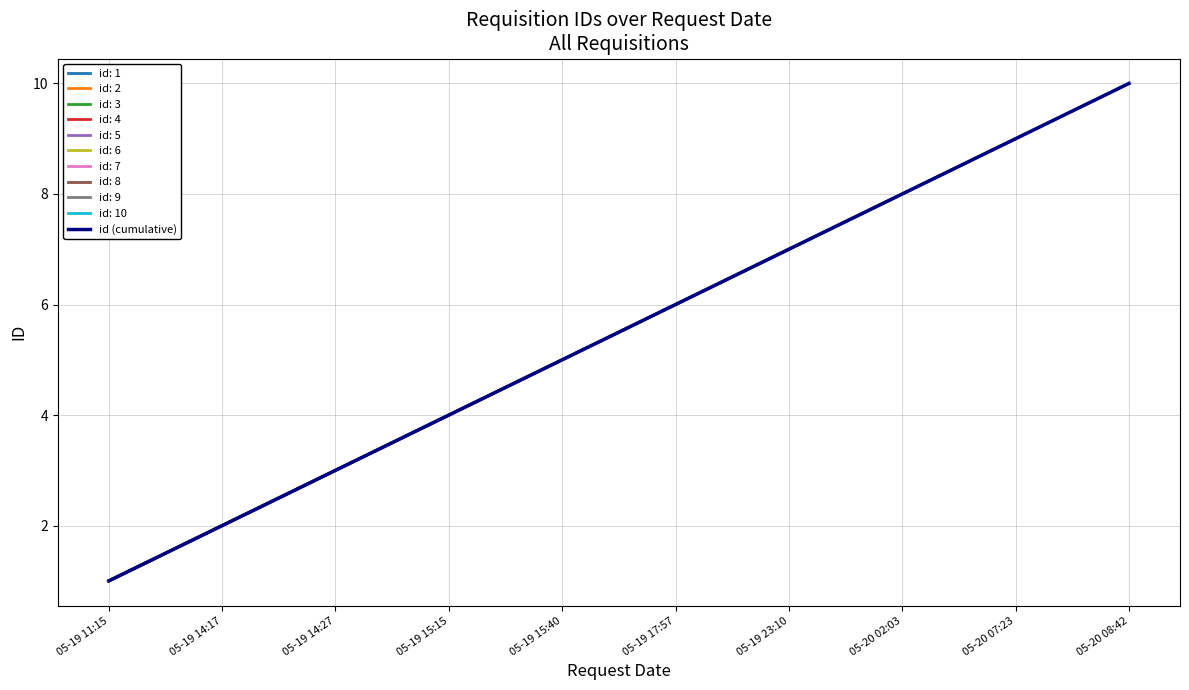

List the labels in order of value, largest first.

05-20 08:42, 05-20 07:23, 05-20 02:03, 05-19 23:10, 05-19 17:57, 05-19 15:40, 05-19 15:15, 05-19 14:27, 05-19 14:17, 05-19 11:15